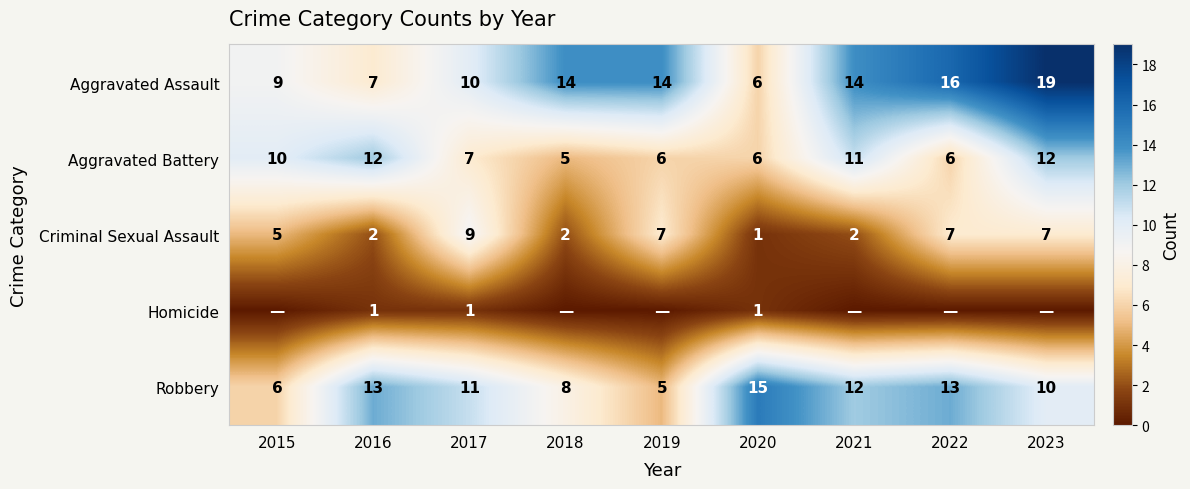

What is the maximum value for Criminal Sexual Assault?

9